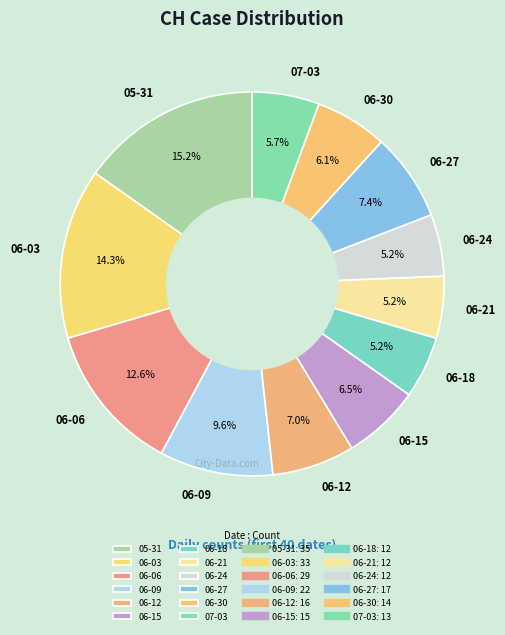

What is the largest slice in the pie chart?

05-31